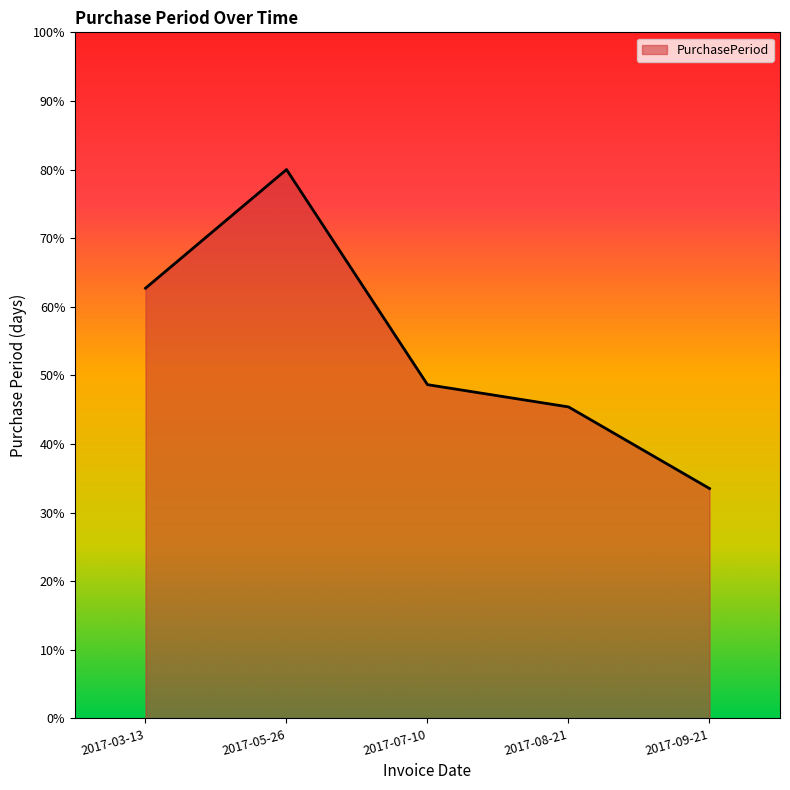

Count the number of categories in the chart.

5